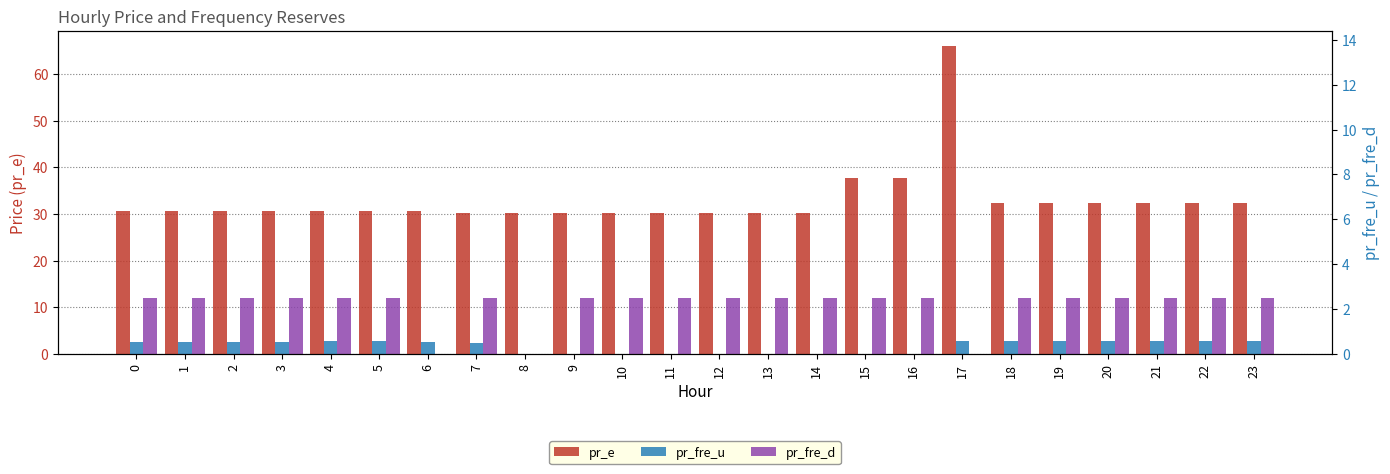

Are the bars horizontal?

No